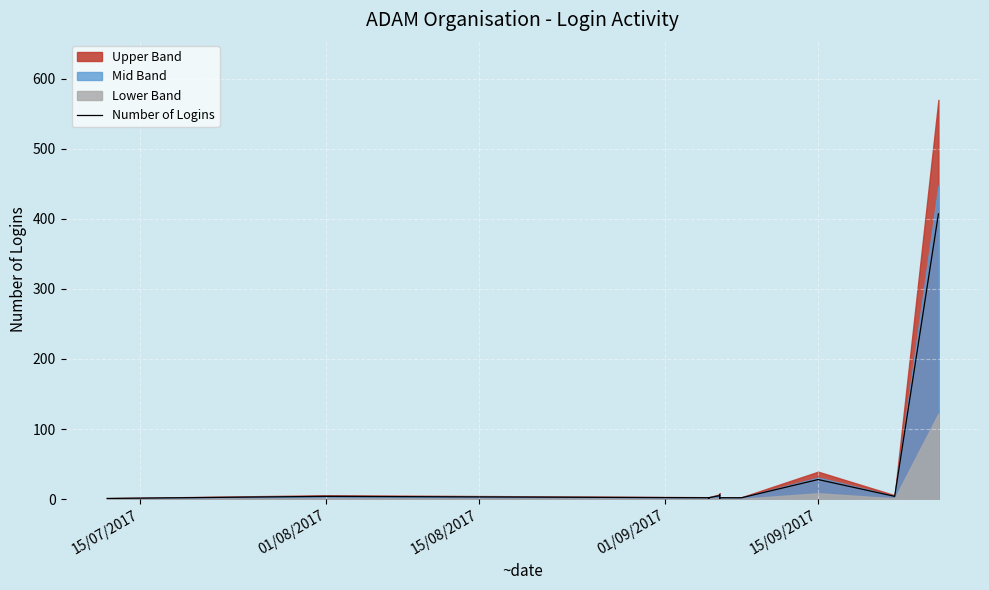

What is the greatest value displayed?

407